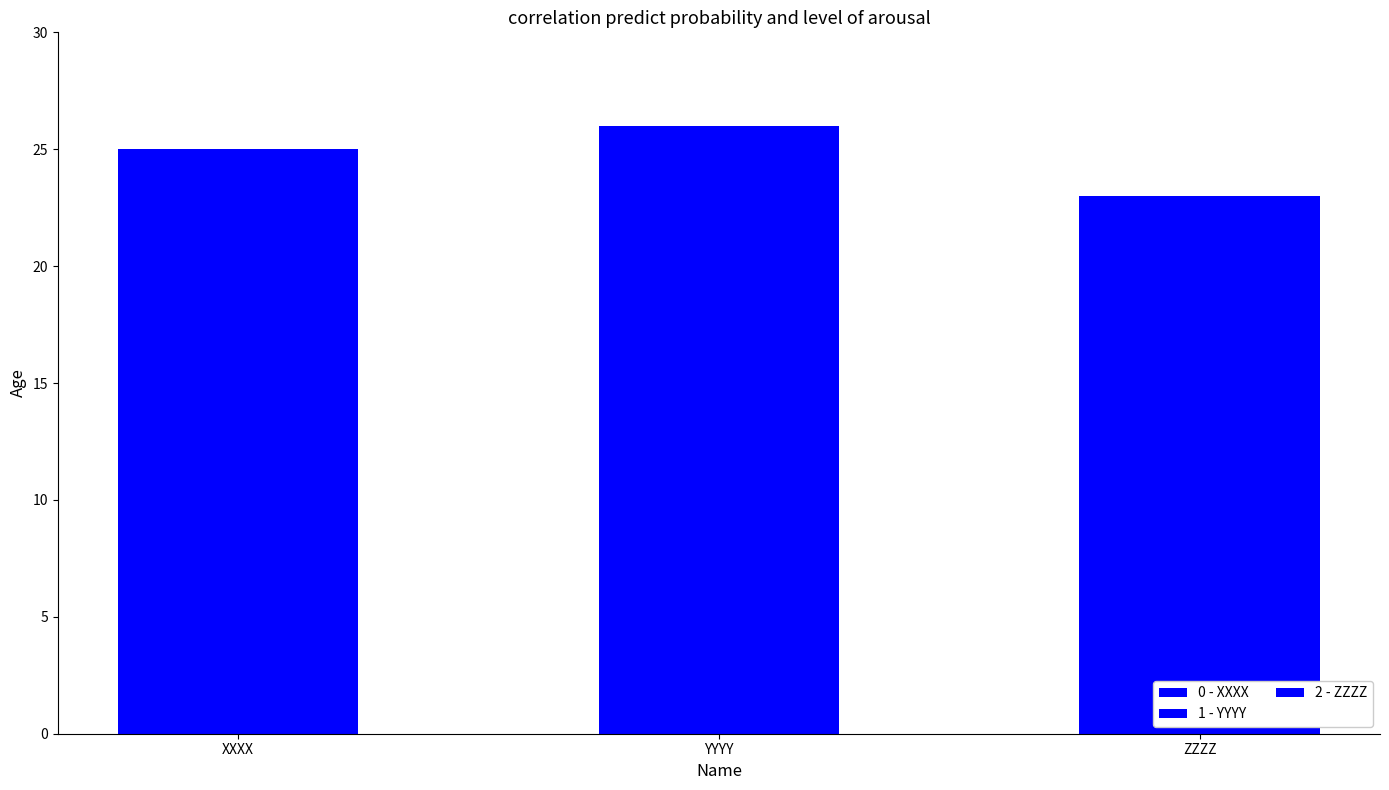

What is the sum of the values at ZZZZ and XXXX?

48